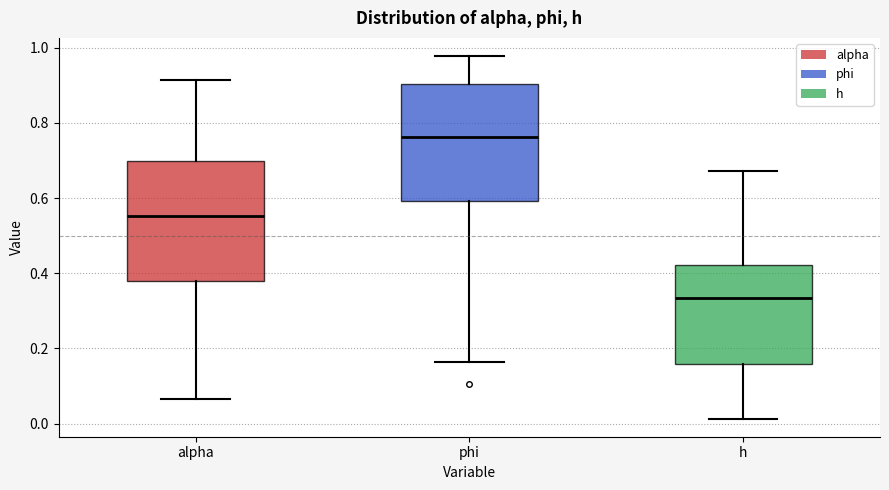

Reading left to right, read every box against the y-axis: the position of its median line, the range the box covers, and the ends of its whiskers. The values are not printed on the chart, so give them approximately, as read against the axis.

alpha: median 0.56, box 0.38 to 0.70, whiskers 0.06 to 0.92
phi: median 0.76, box 0.60 to 0.90, whiskers 0.16 to 0.98
h: median 0.34, box 0.16 to 0.42, whiskers 0.02 to 0.68